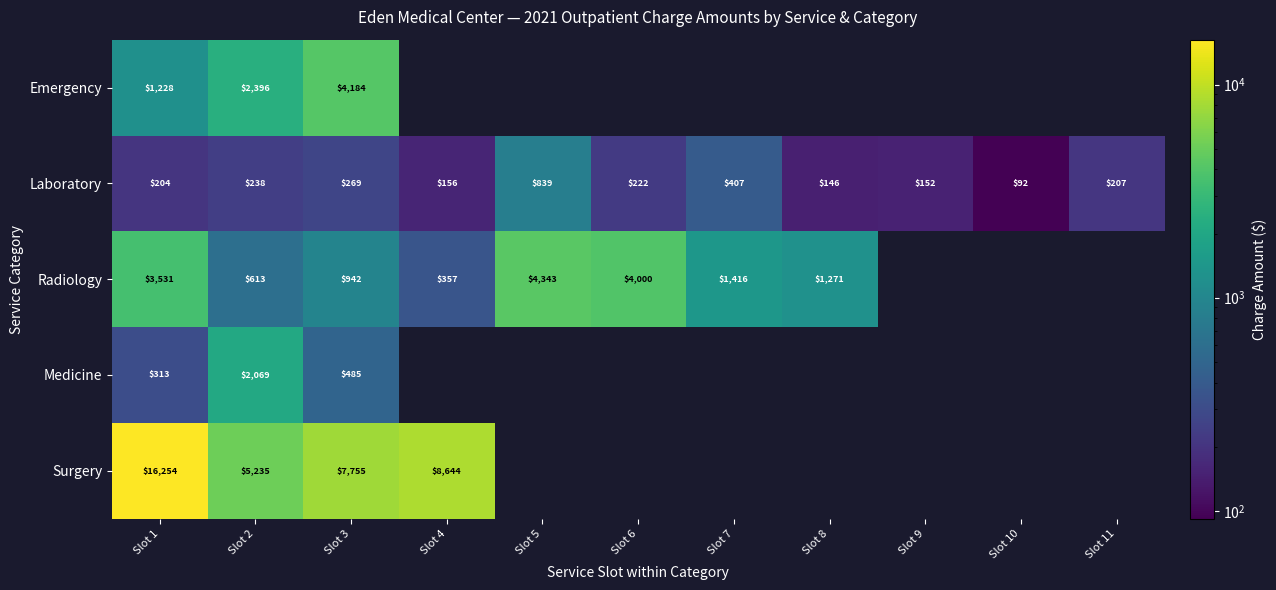

True or false: Surgery has a value of 16254 at Slot 1.

True